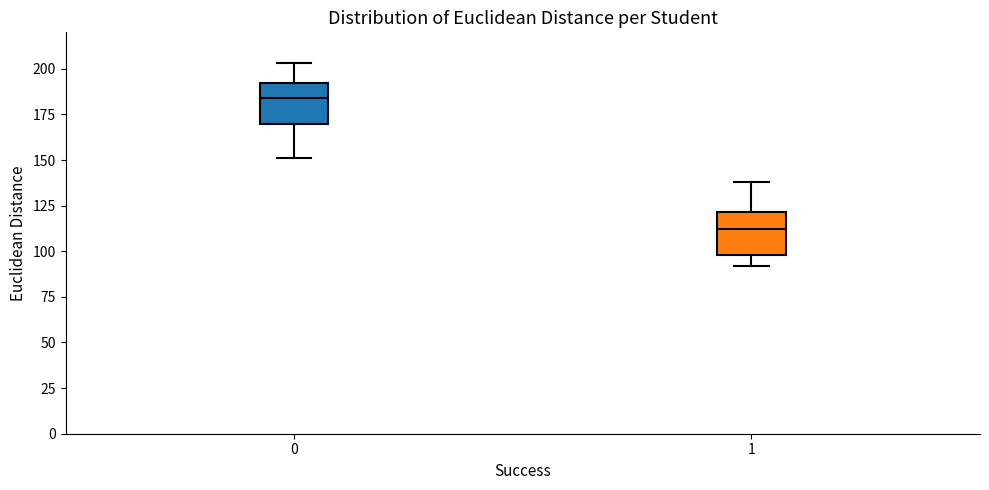

Which box's median line is the lowest?

1